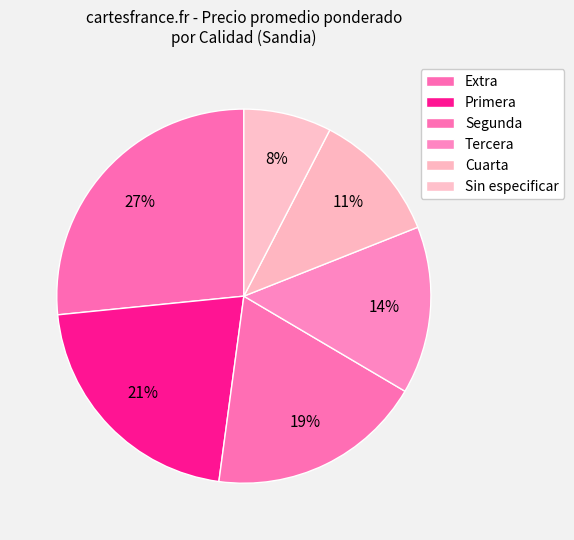

Which slice is the largest?

Extra